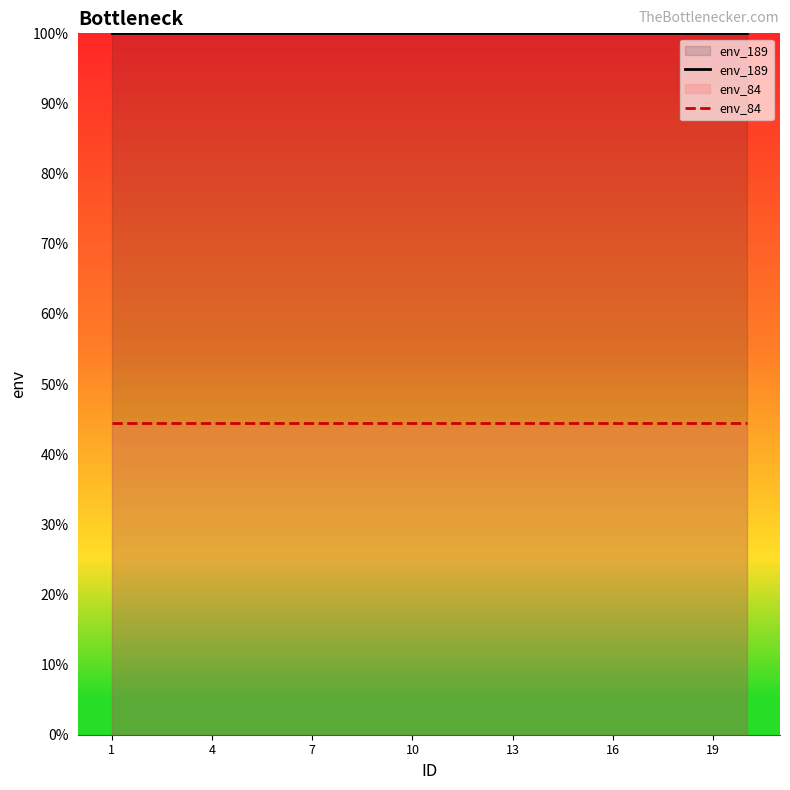

What is the spread (max minus min) of values at 1?

55.6